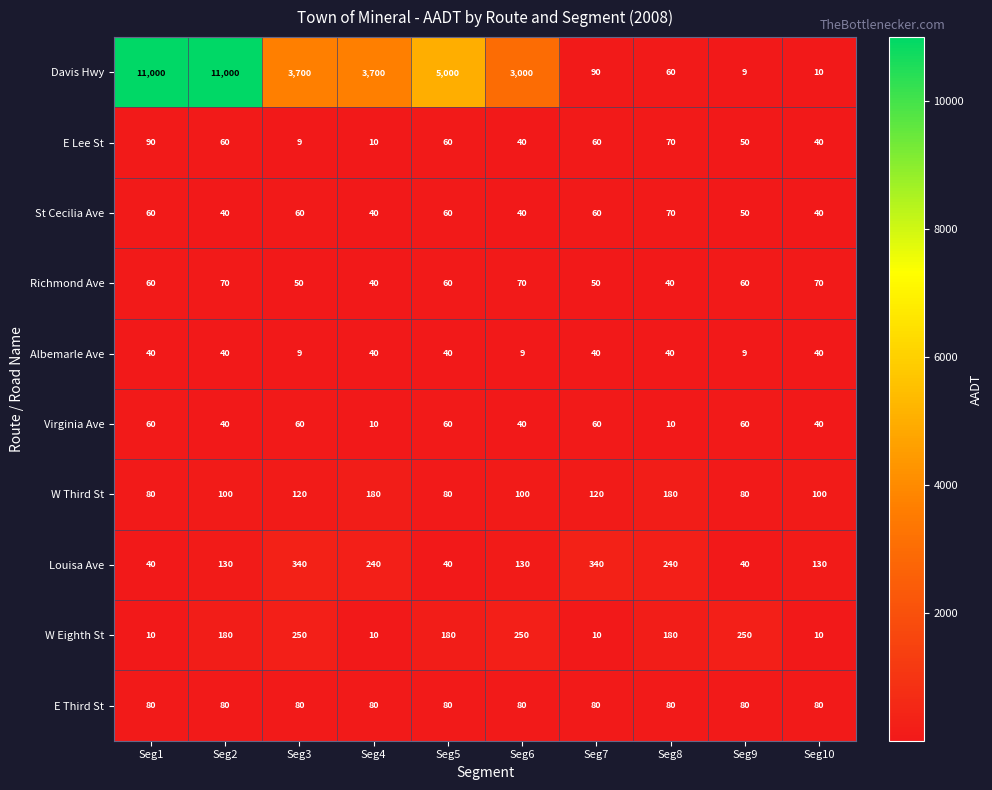

Count the Albemarle Ave values in the range 9 to 40.

10